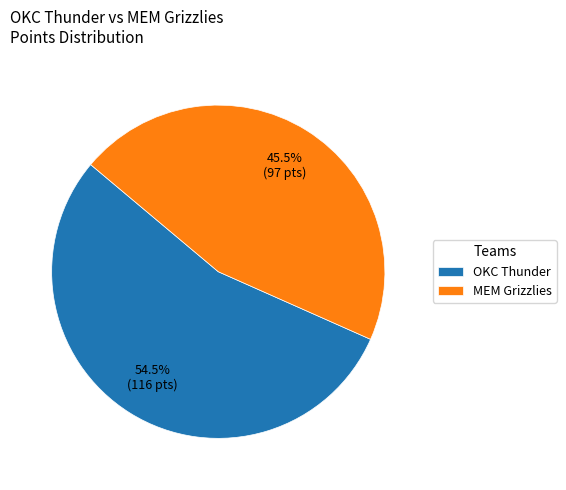

Count the number of slices in the pie.

2